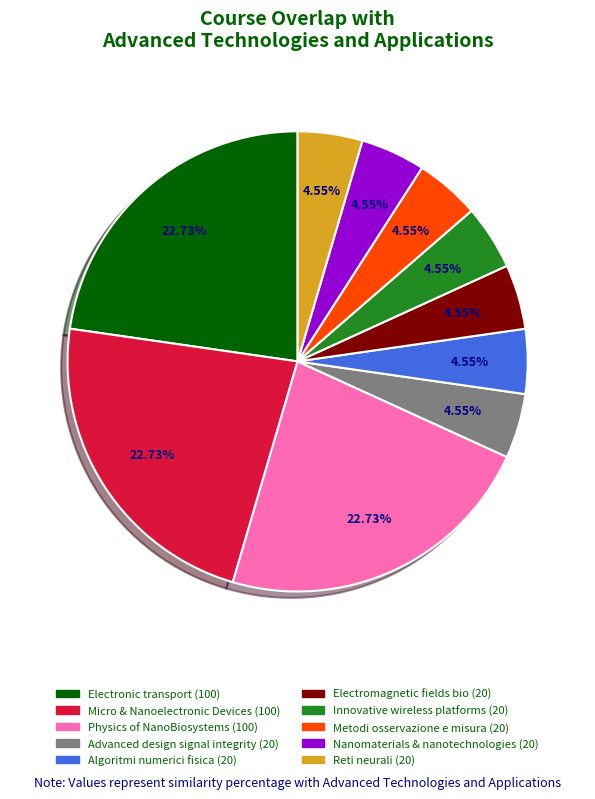

Does any single category account for the majority?

No